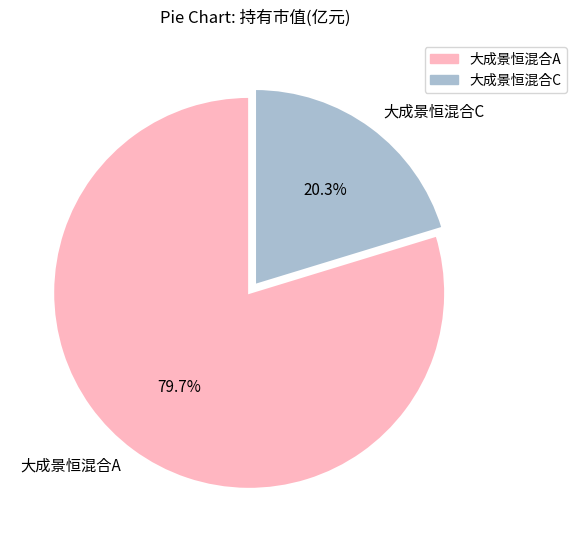

Is it true that 大成景恒混合A is 80% of the pie?

True